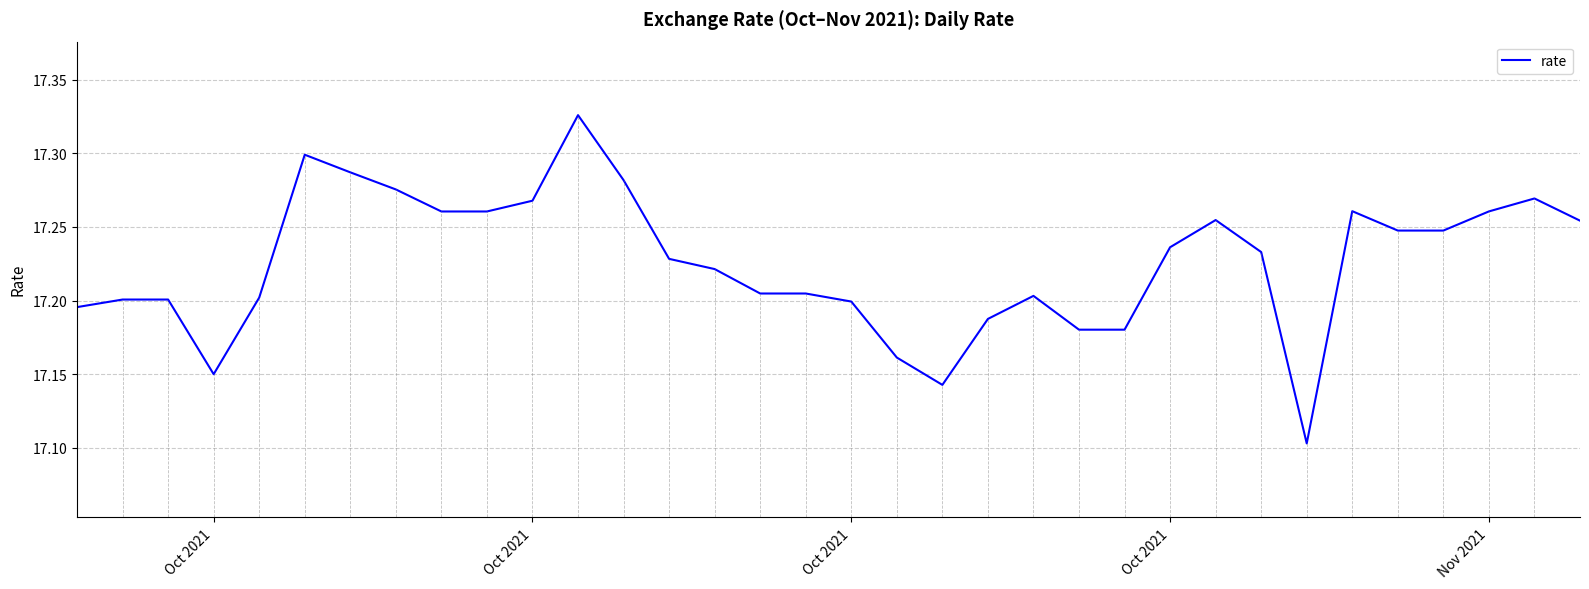

Reading left to right, extract all data points from this chart.

17.2	17.2	17.2	17.1	17.2	17.3	17.3	17.3	17.3	17.3	17.3	17.3	17.3	17.2	17.2	17.2	17.2	17.2	17.2	17.1	17.2	17.2	17.2	17.2	17.2	17.3	17.2	17.1	17.3	17.2	17.2	17.3	17.3	17.3